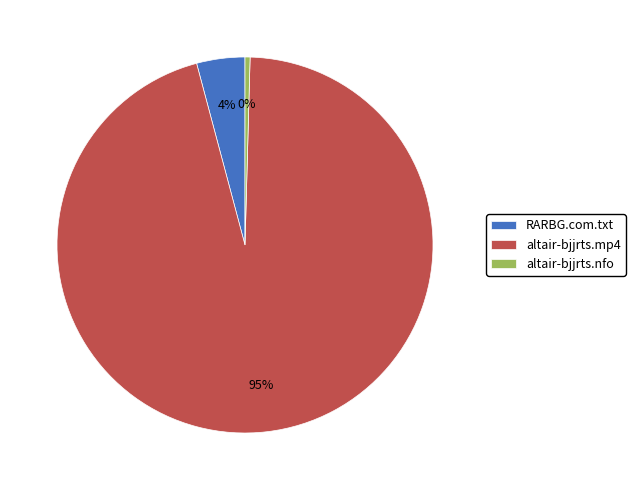

Does altair-bjjrts.mp4 represent more than half of the total?

Yes